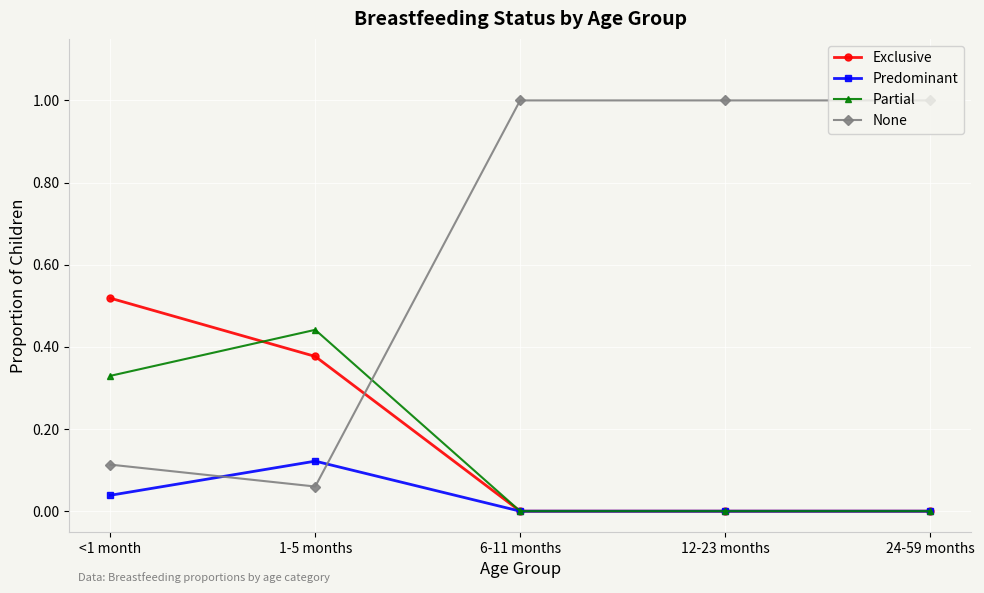

List the series in order of their peak value, highest first.

None, Exclusive, Partial, Predominant